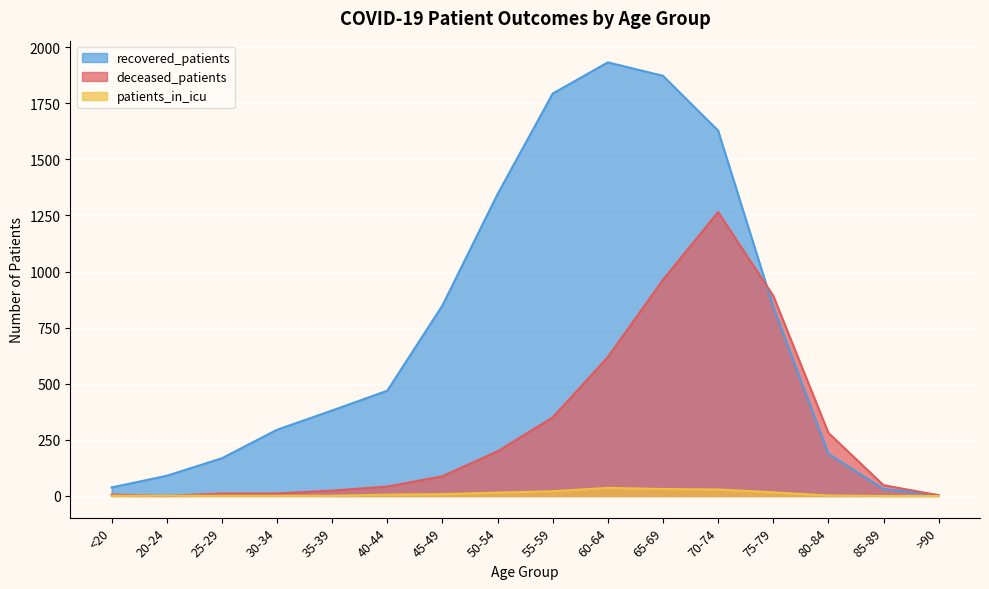

What is the total value across all series at 85-89?

79